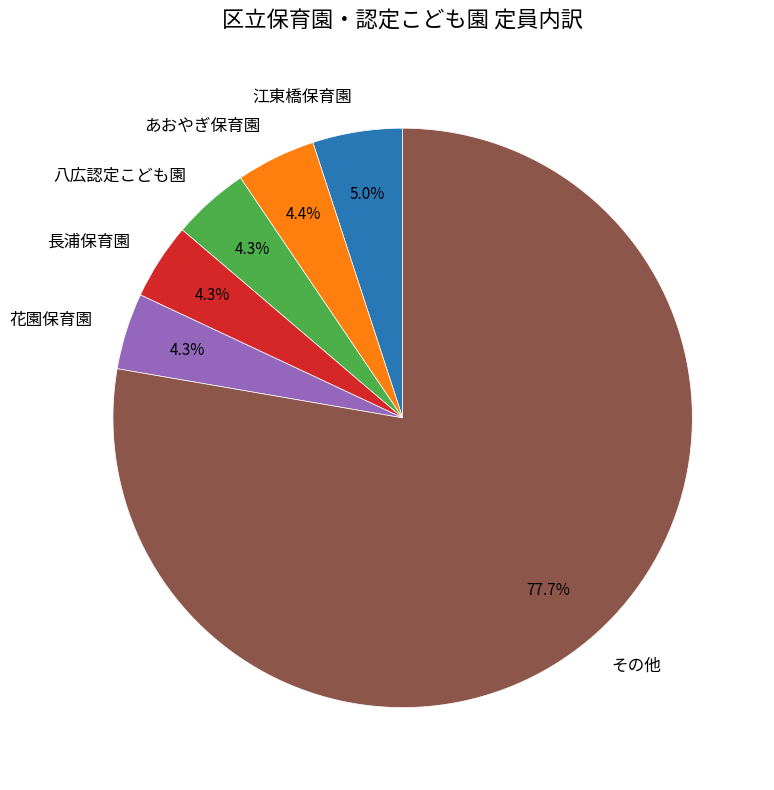

Between 江東橋保育園 and その他, which is larger?

その他